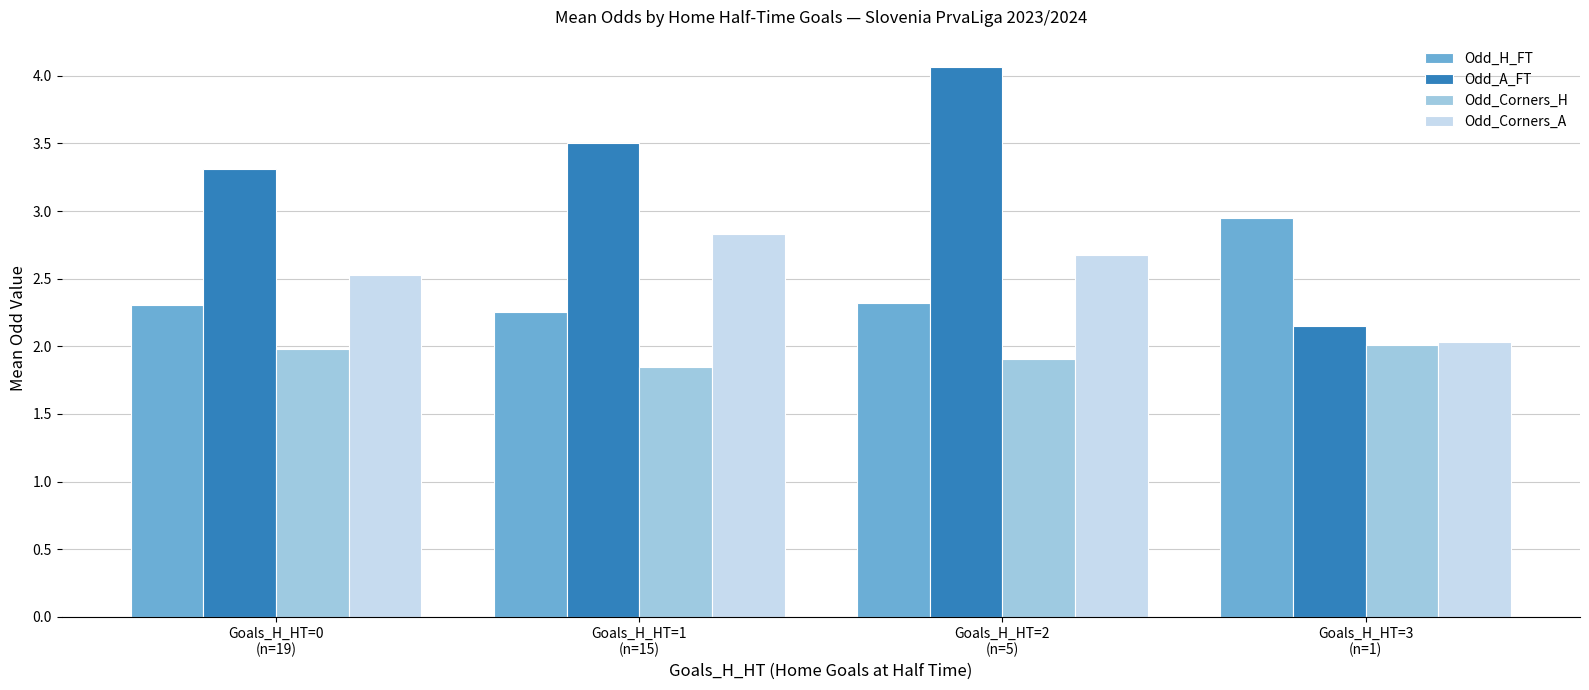

What is the sum of the Odd_Corners_H values at Goals_H_HT=0
(n=19) and Goals_H_HT=2
(n=5)?

3.9